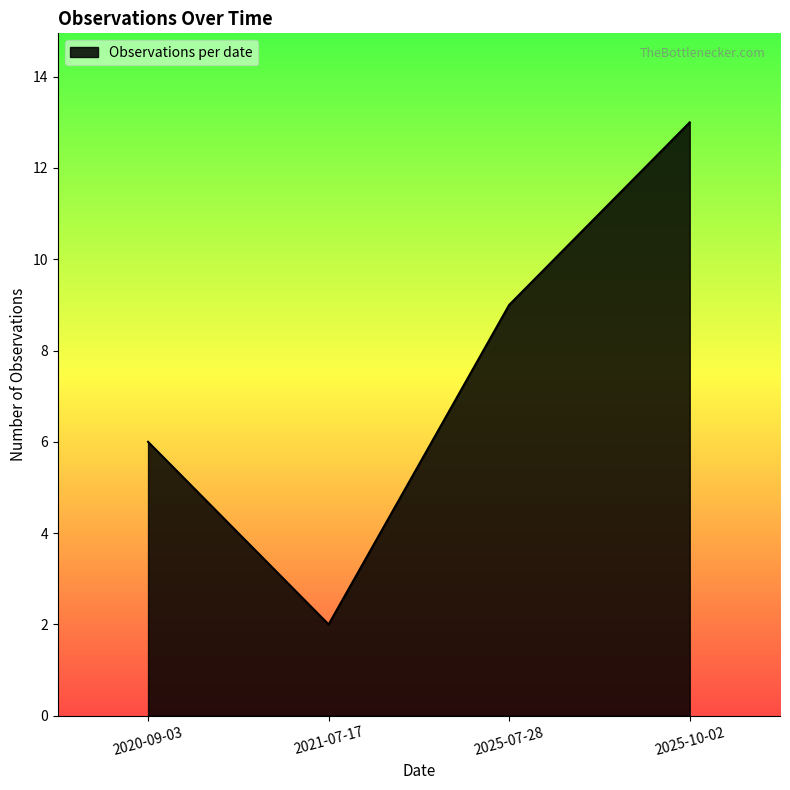

Rank the categories by value from lowest to highest.

2021-07-17, 2020-09-03, 2025-07-28, 2025-10-02